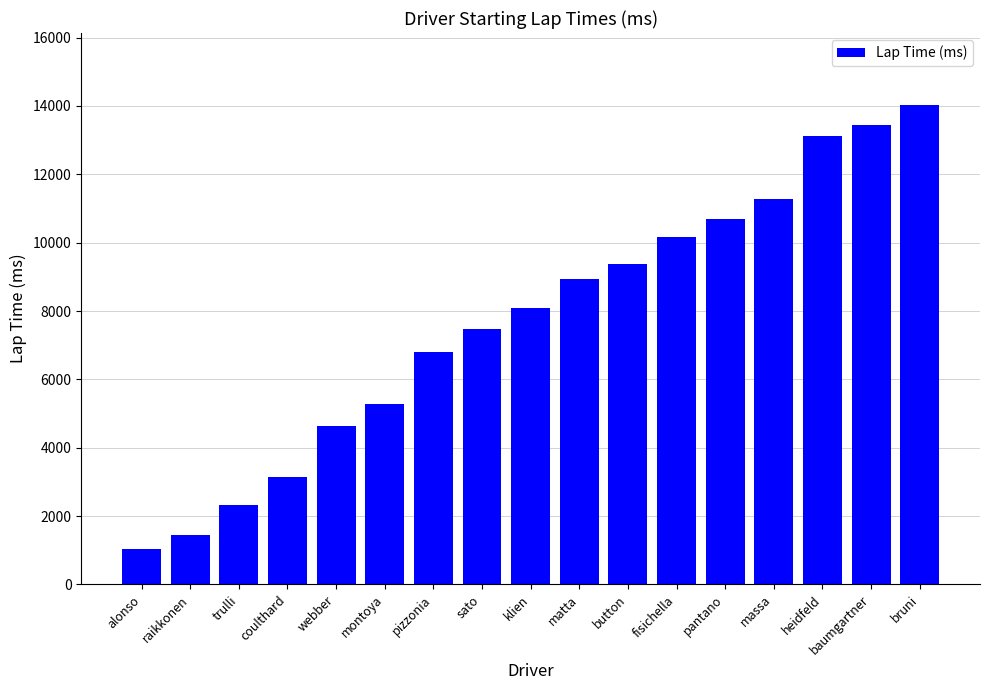

What is the ratio of the value at montoya to the value at sato?

0.7